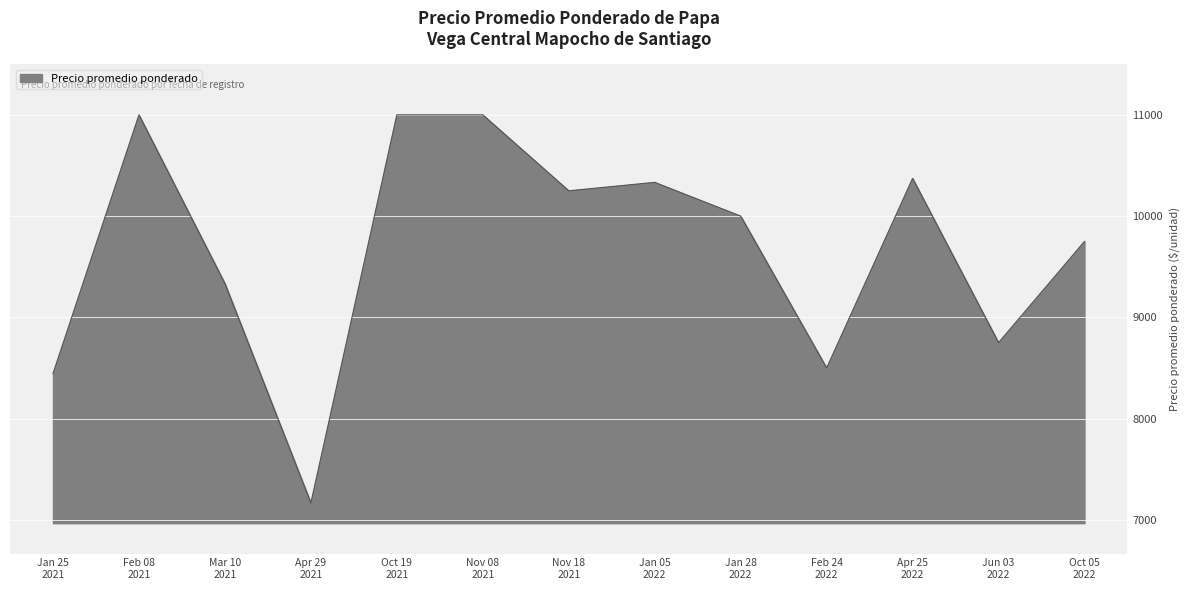

At which category does the data reach its first local peak?

Feb 08
2021